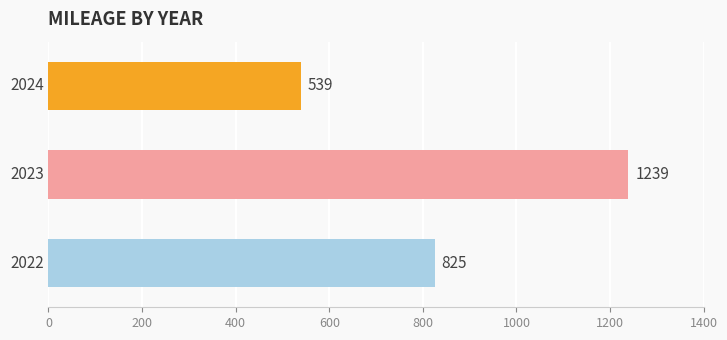

How many bars are there in total?

3